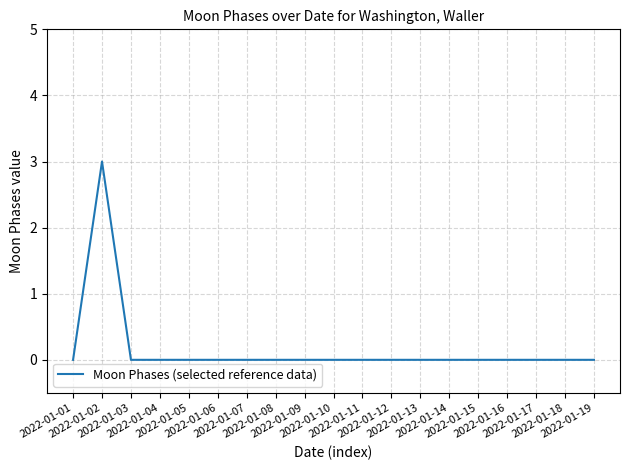

Does the chart have visible grid lines?

Yes